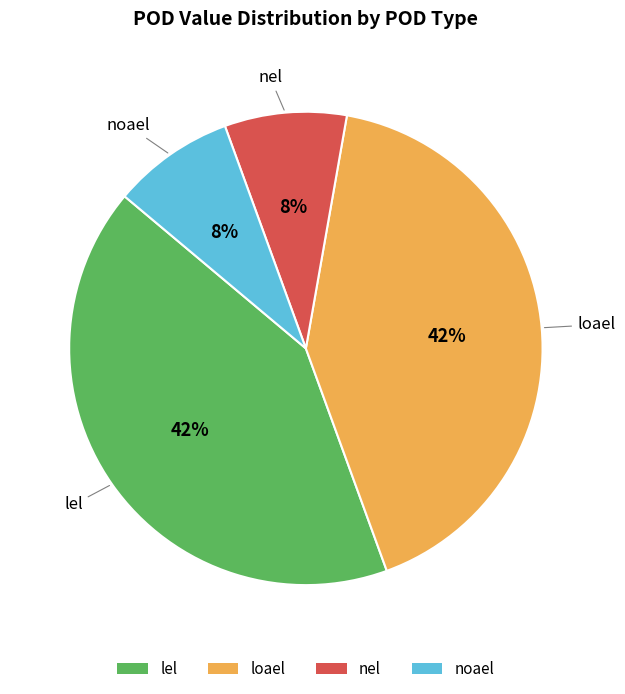

The noael slice represents 8% of the pie. True or false?

True